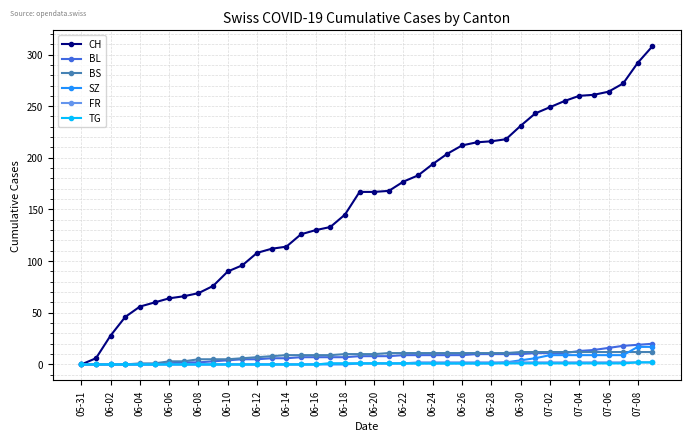

How many series are shown in this chart?

6